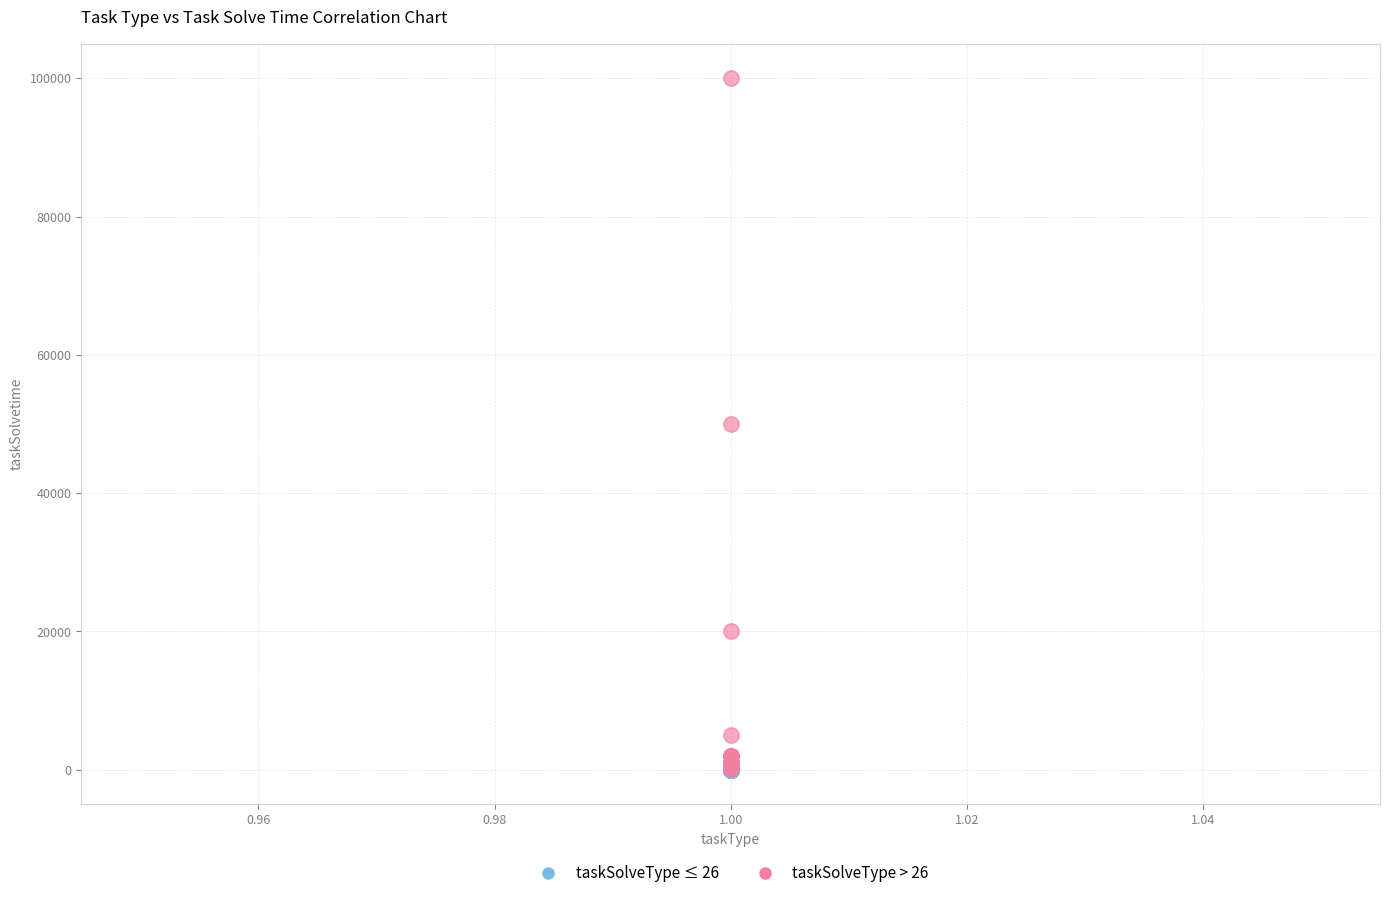

Which series contains the highest Y value?

taskSolveType > 26